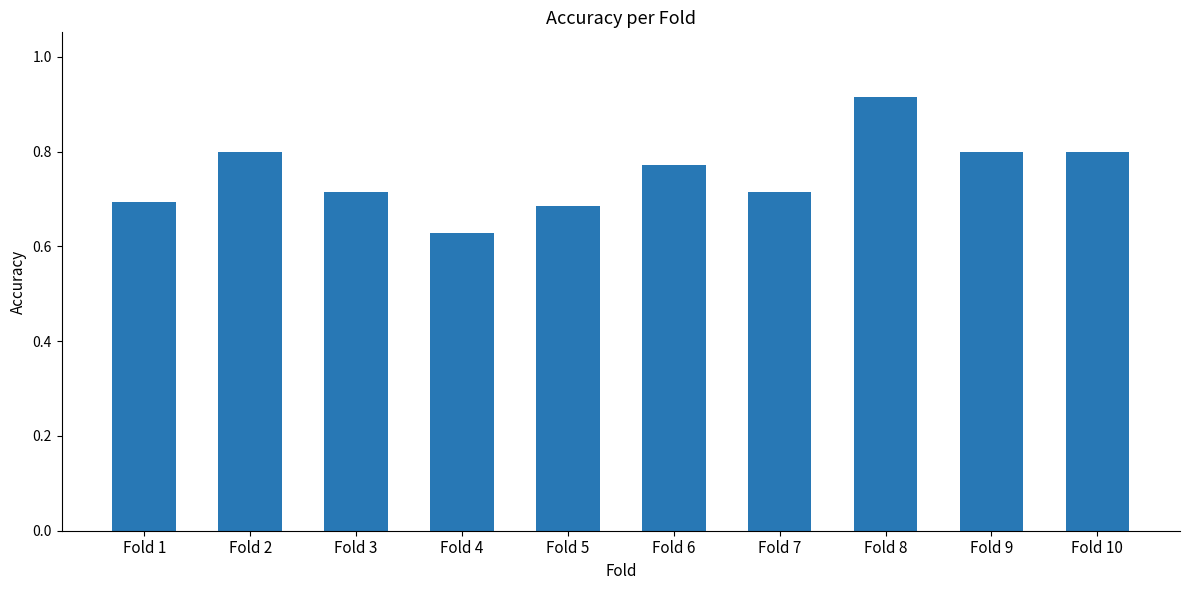

How many series are shown in this chart?

1